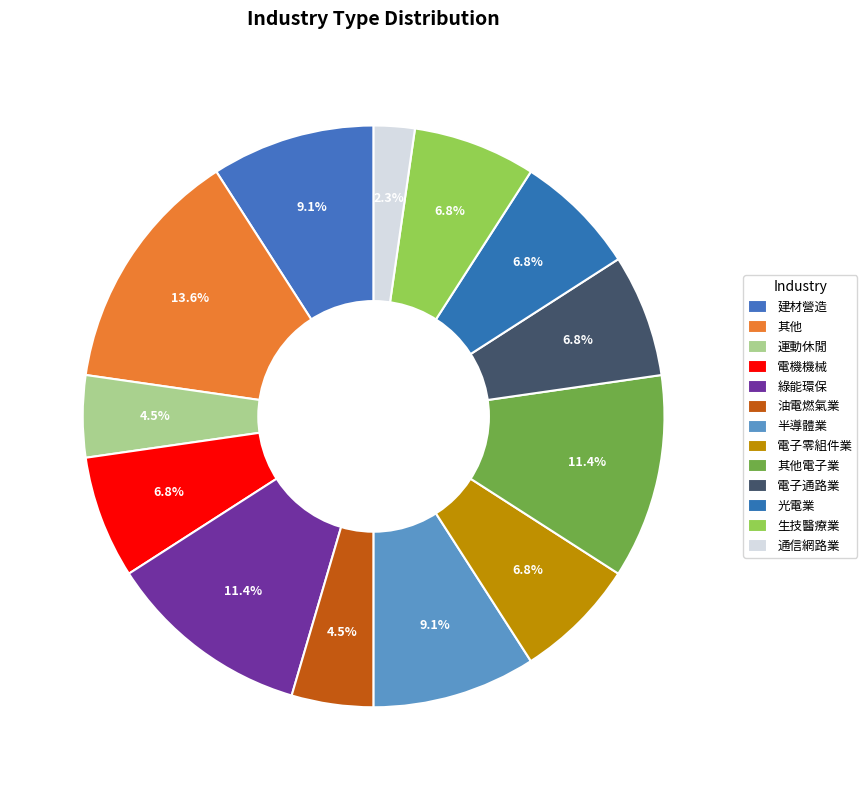

Rank the categories by value from highest to lowest.

其他, 綠能環保, 其他電子業, 建材營造, 半導體業, 電機機械, 電子零組件業, 電子通路業, 光電業, 生技醫療業, 運動休閒, 油電燃氣業, 通信網路業